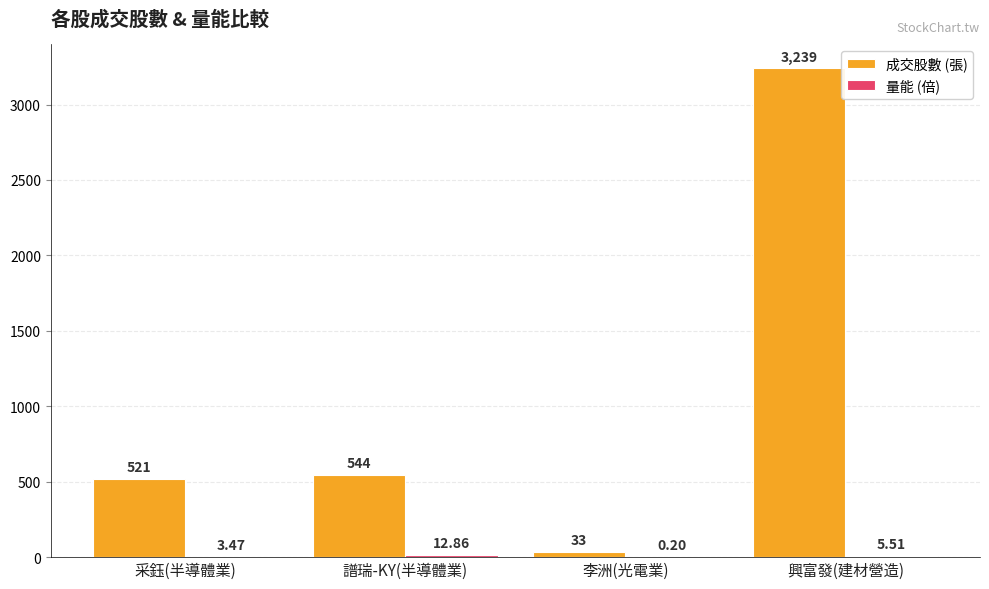

Which series changed the most between 譜瑞-KY(半導體業) and 興富發(建材營造)?

成交股數 (張)